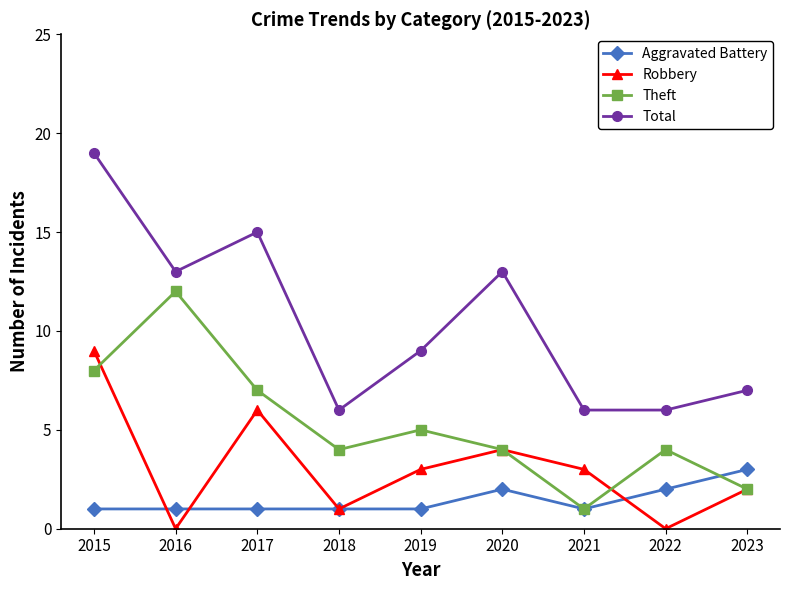

Count the number of data series in this chart.

4